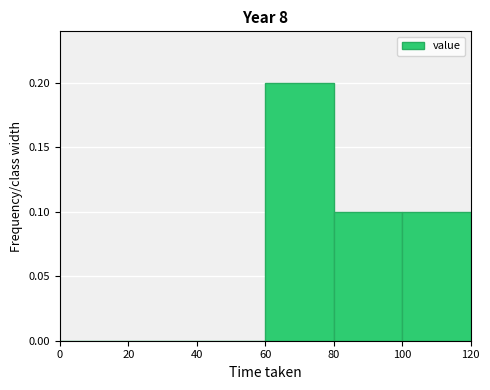

Over which range of the x-axis is the bar tallest?

60 to 80